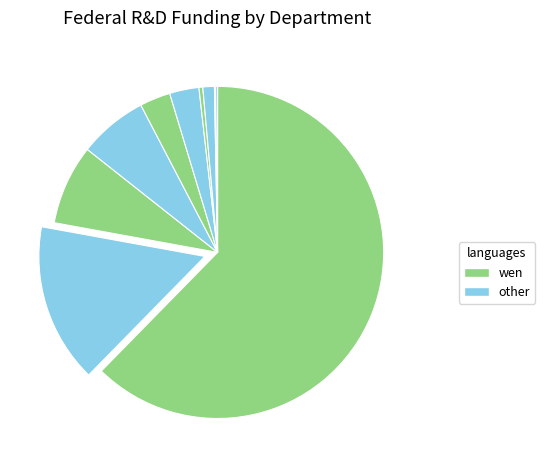

How many slices are in this pie chart?

10